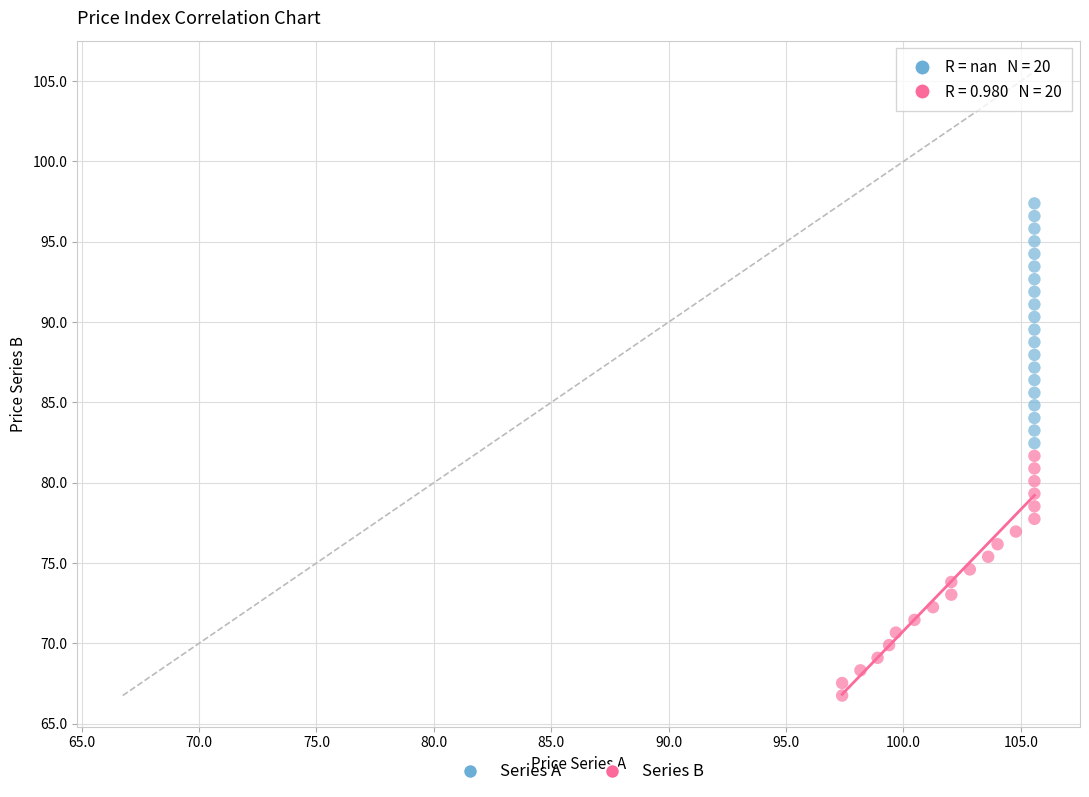

Which series reaches the minimum Y coordinate?

Series B